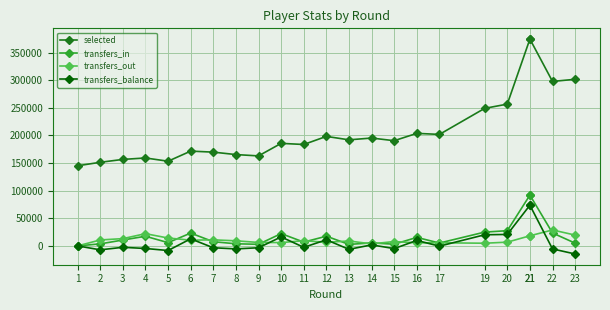

Which series has the largest total across all categories?

selected